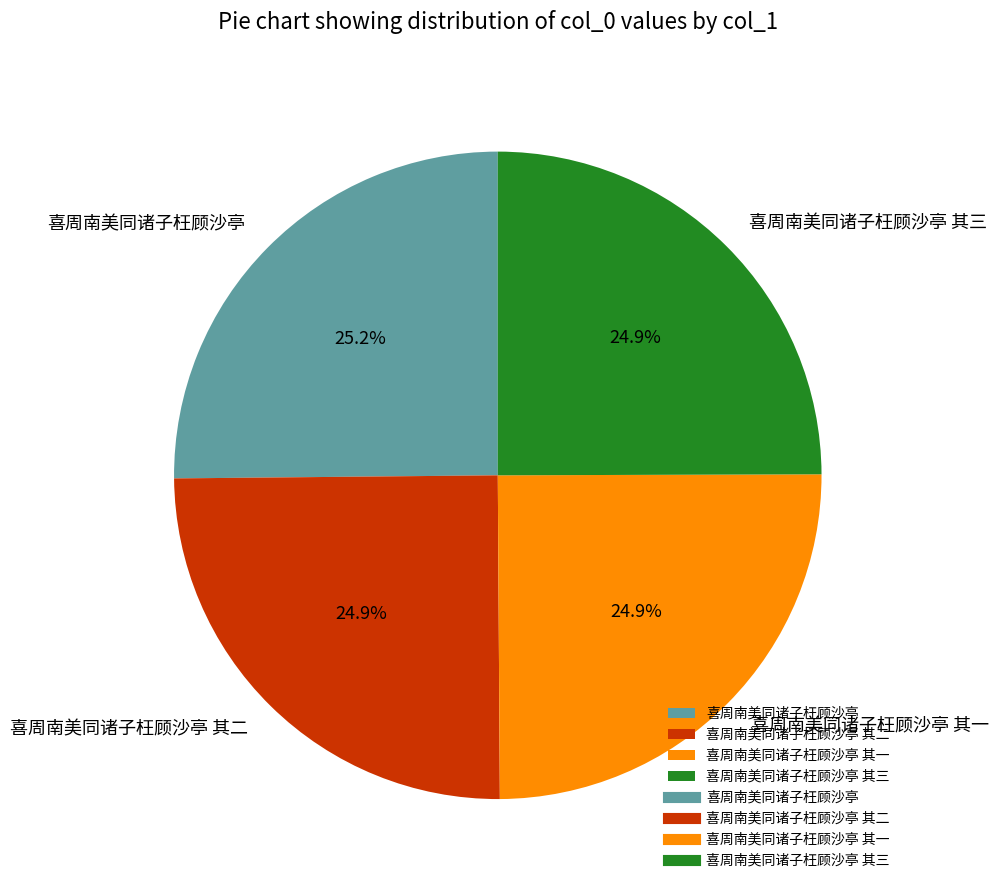

Count the number of slices in the pie.

4